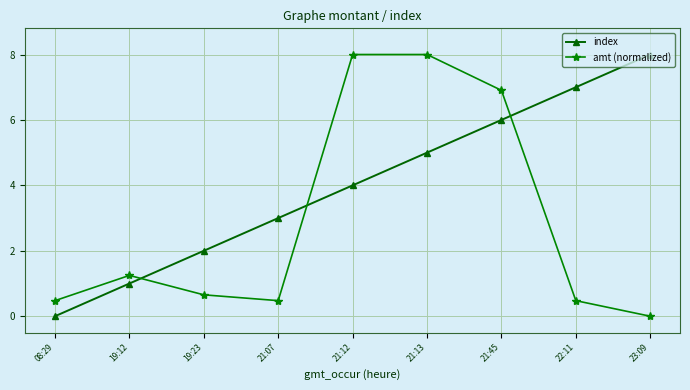

Count the number of categories in the chart.

9